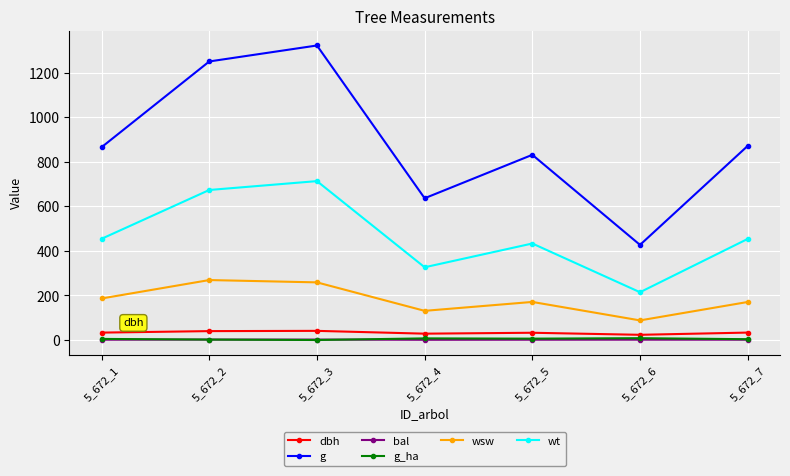

At how many categories does at least one series exceed 983?

2